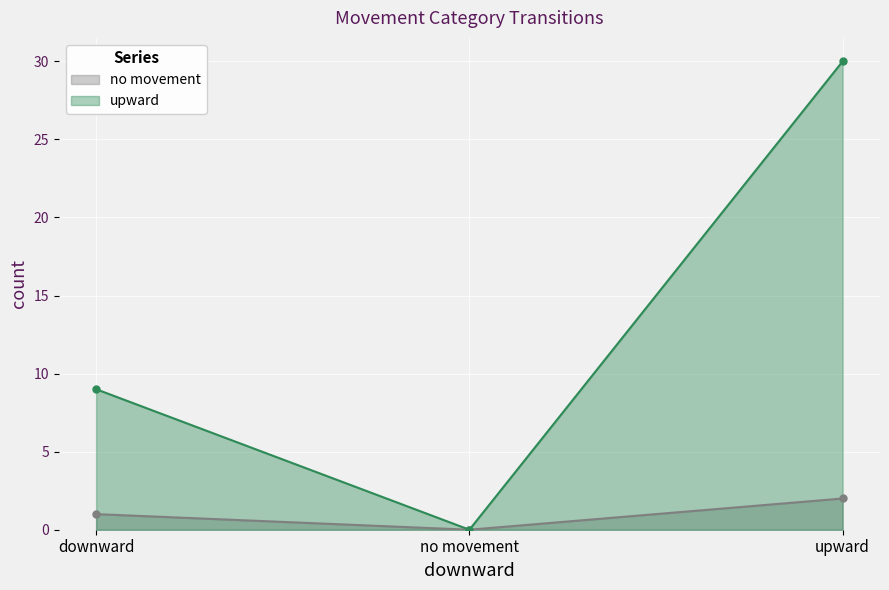

List the labels in order of no movement value, smallest first.

no movement, downward, upward